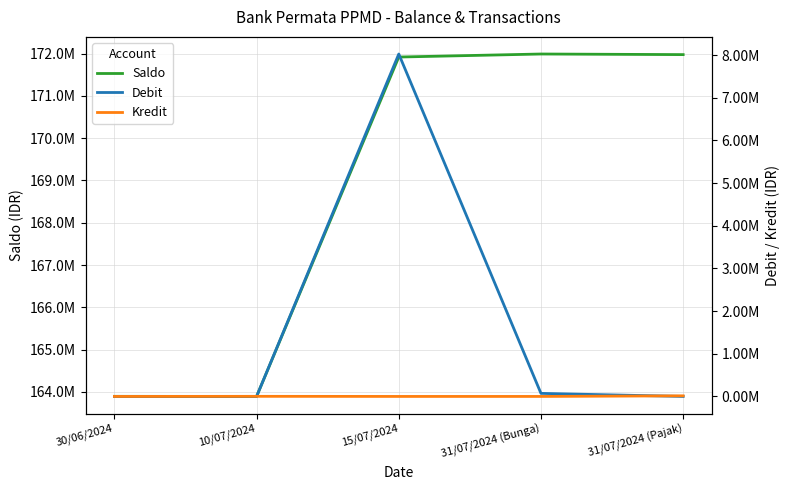

At which label does Saldo reach its peak?

31/07/2024 (Bunga)